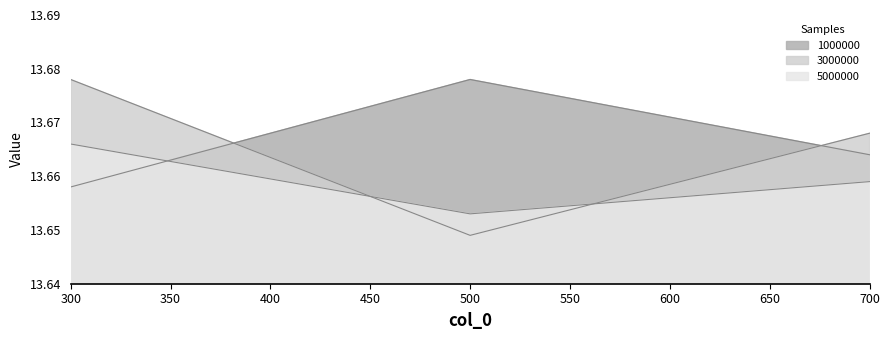

What is the value of the 3000000 point at the 3rd from the left?

13.7